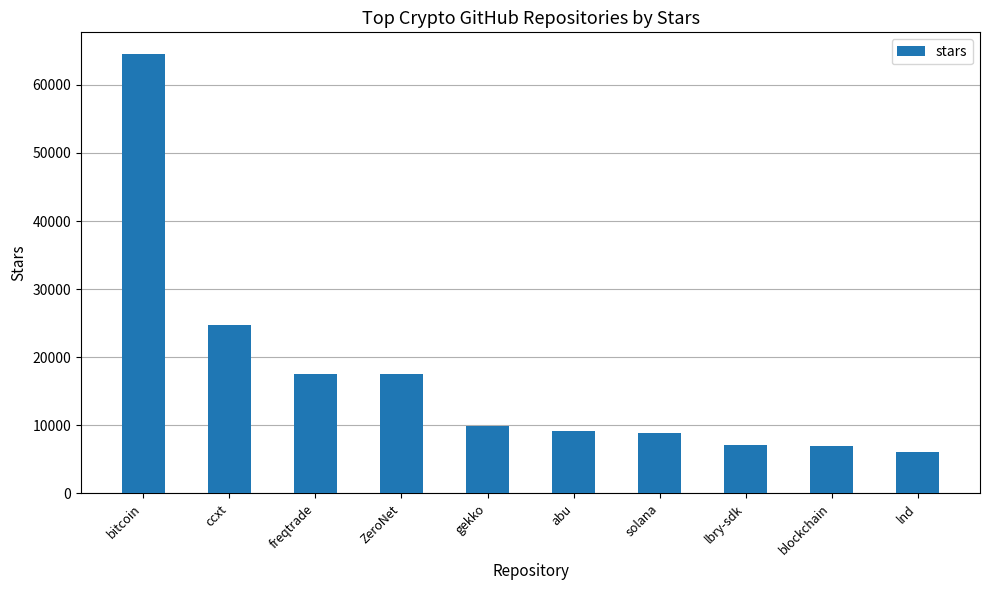

The chart shows a value of 3050 at lnd. True or false?

False